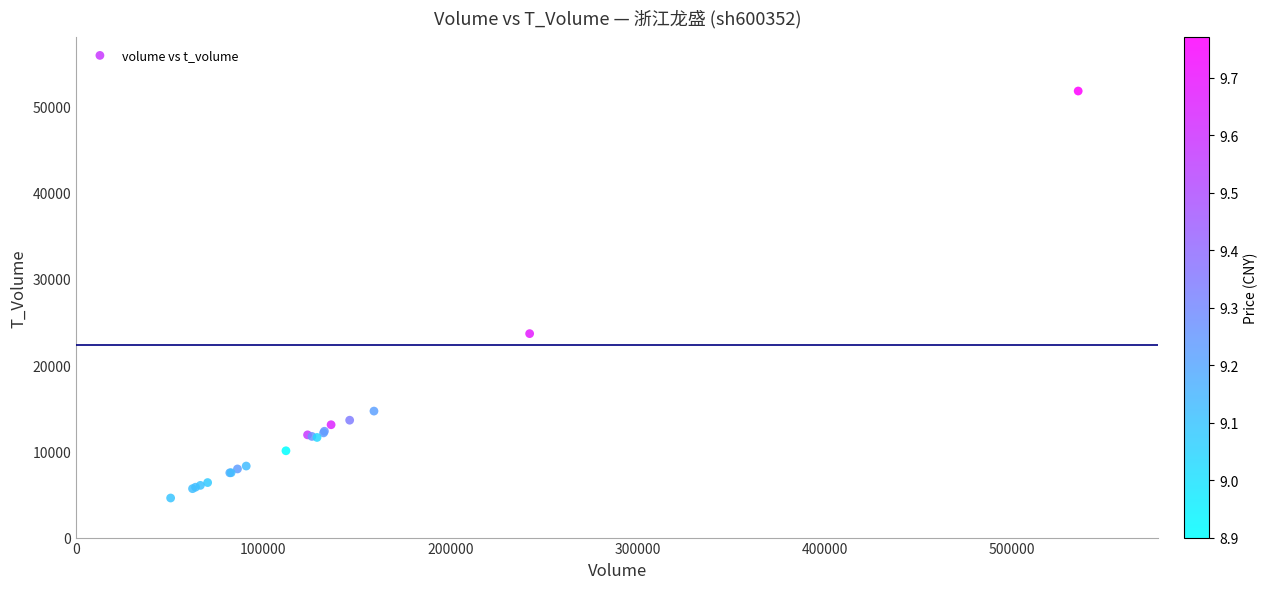

What Y value in the scatter plot is closest to 28178?

23644